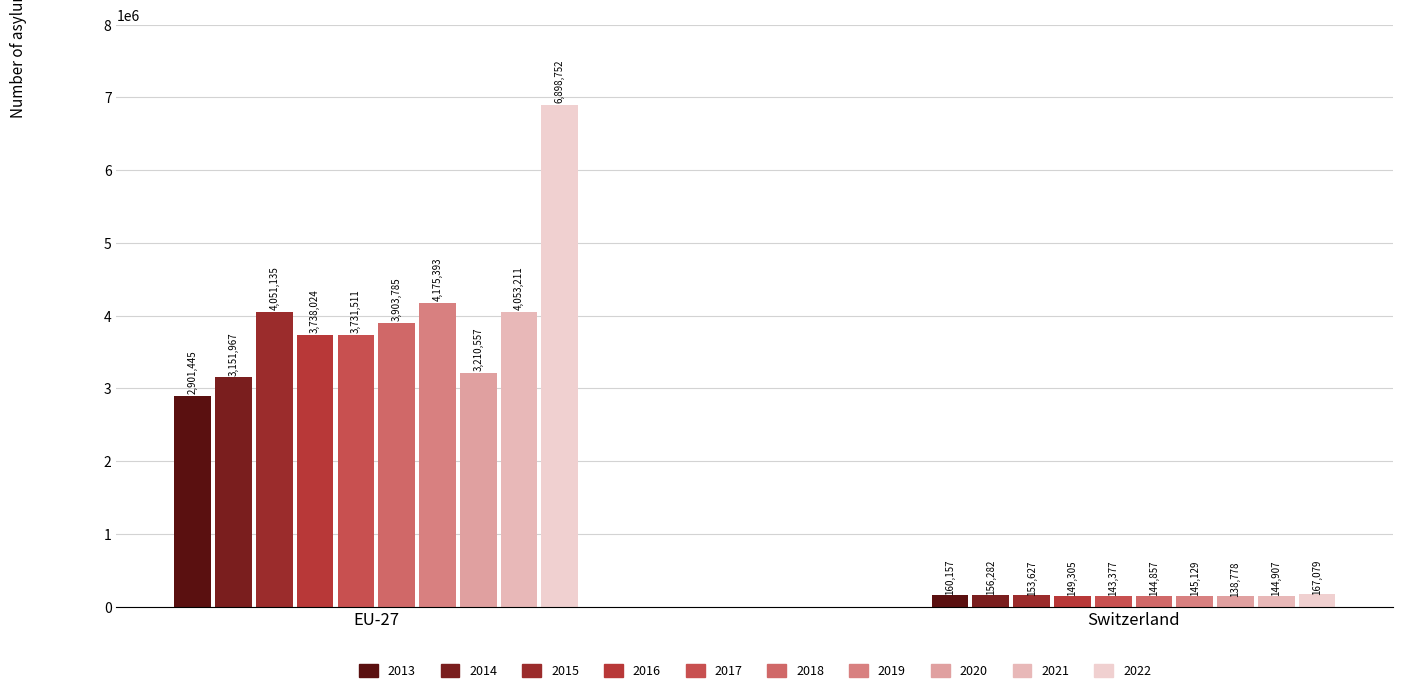

Are the bars grouped side by side (vs. stacked)?

Yes